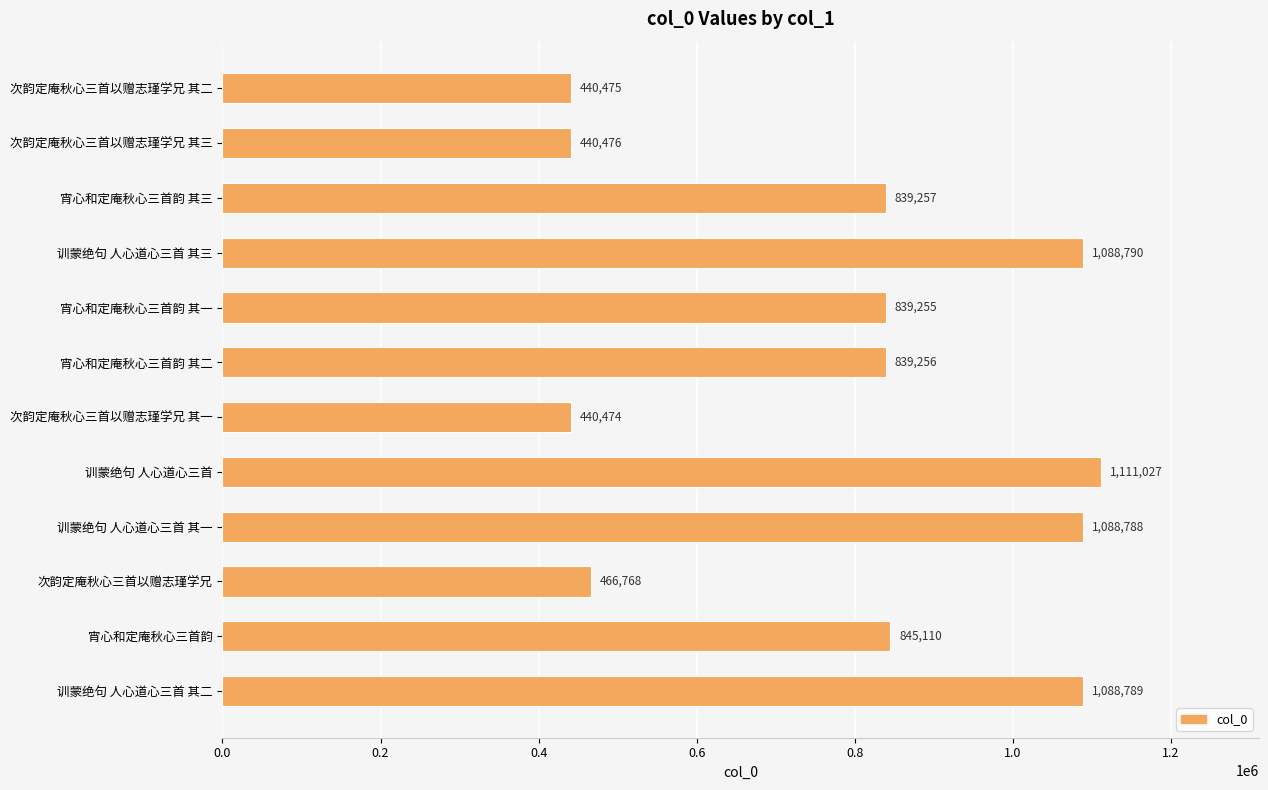

List the labels in order of value, smallest first.

次韵定庵秋心三首以赠志瑾学兄 其一, 次韵定庵秋心三首以赠志瑾学兄 其二, 次韵定庵秋心三首以赠志瑾学兄 其三, 次韵定庵秋心三首以赠志瑾学兄, 宵心和定庵秋心三首韵 其一, 宵心和定庵秋心三首韵 其二, 宵心和定庵秋心三首韵 其三, 宵心和定庵秋心三首韵, 训蒙绝句 人心道心三首 其一, 训蒙绝句 人心道心三首 其二, 训蒙绝句 人心道心三首 其三, 训蒙绝句 人心道心三首